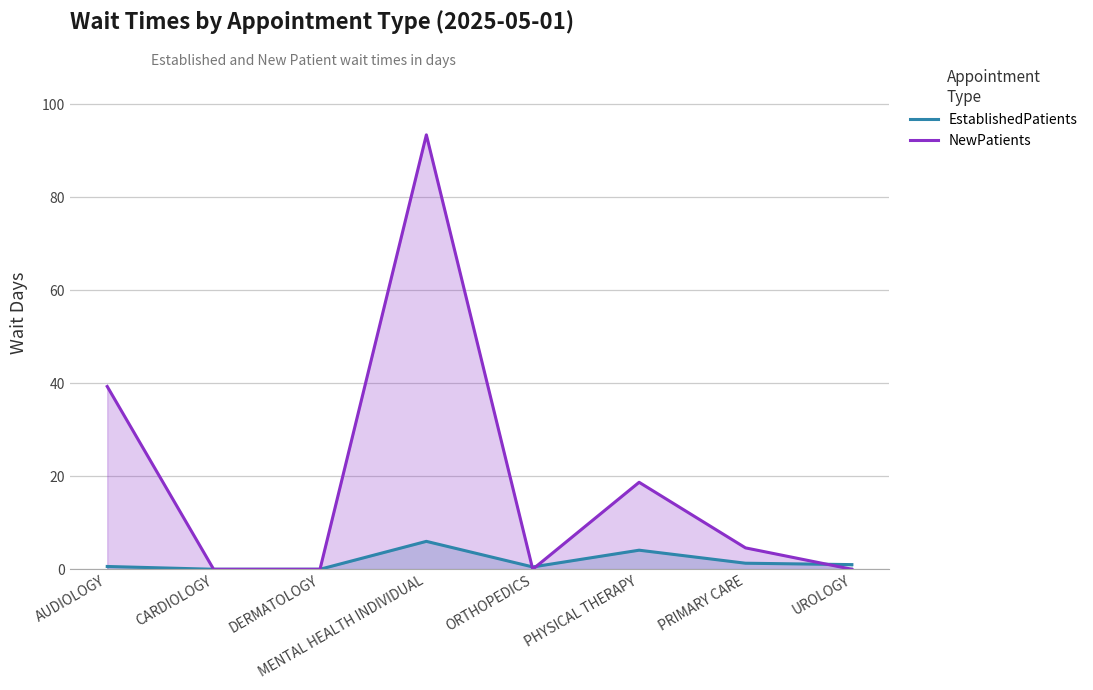

How many series are shown in this chart?

2